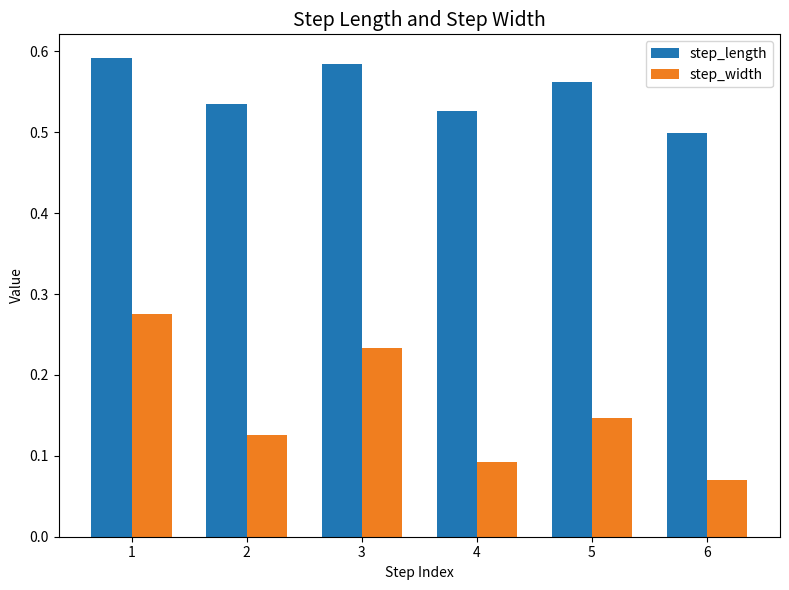

What are all the series names shown in the legend?

step_length, step_width